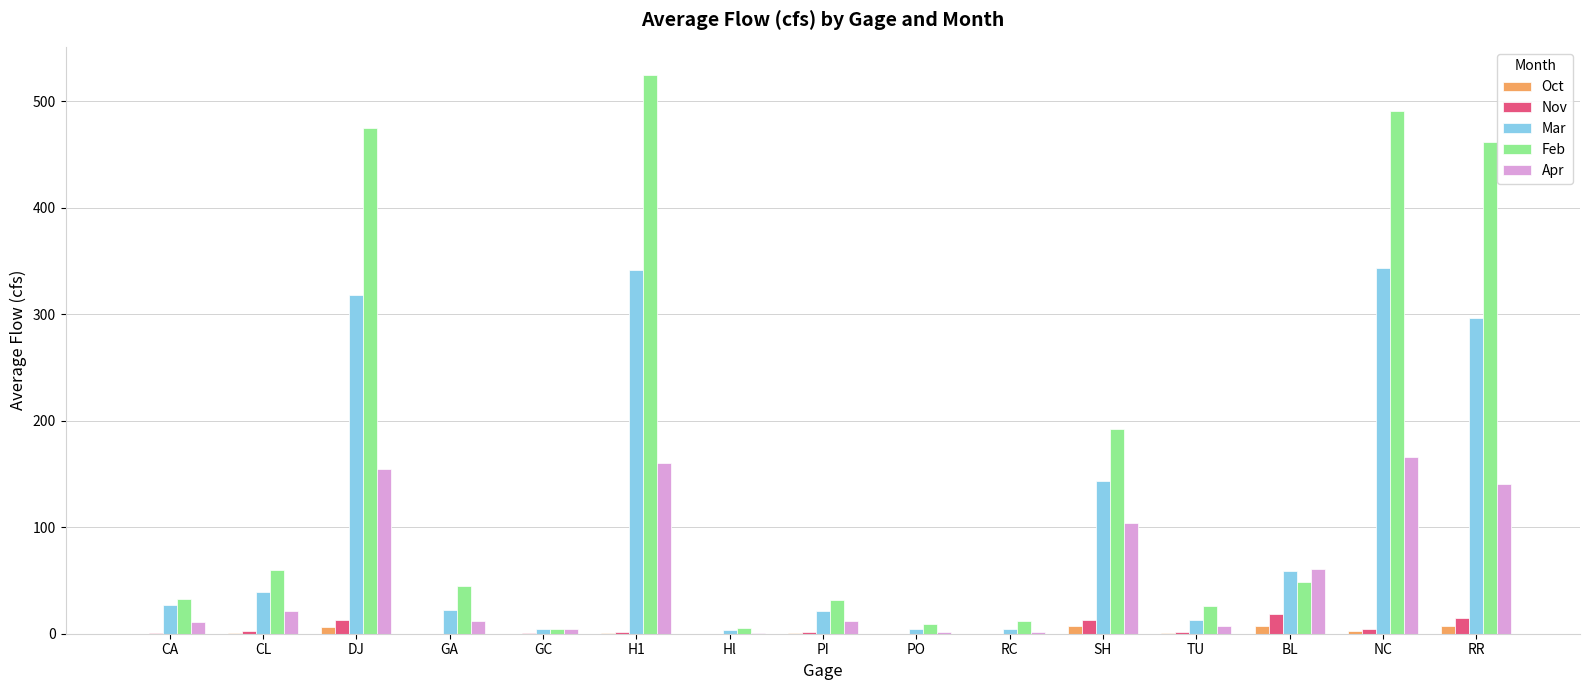

How many groups of bars are there?

15